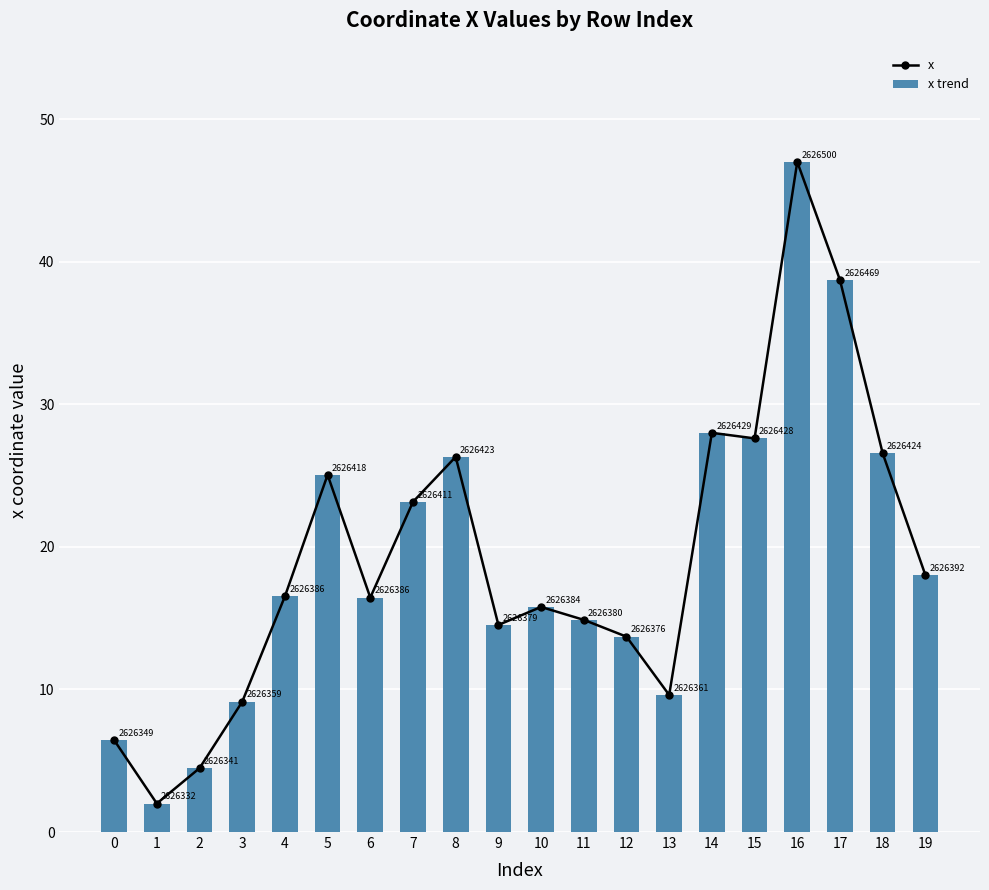

How many groups of bars are there?

20